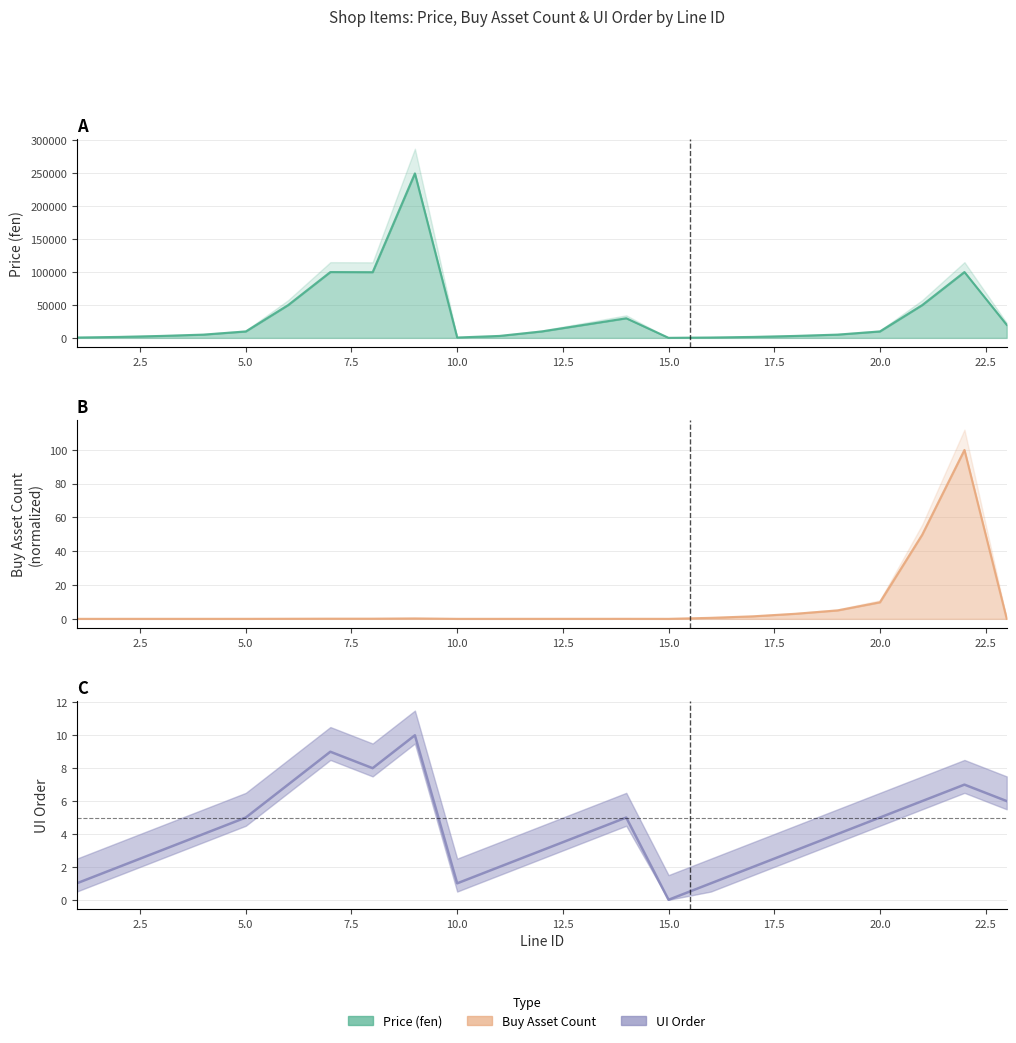

How many intersections are there between buy_asset_count and ui_order?

3